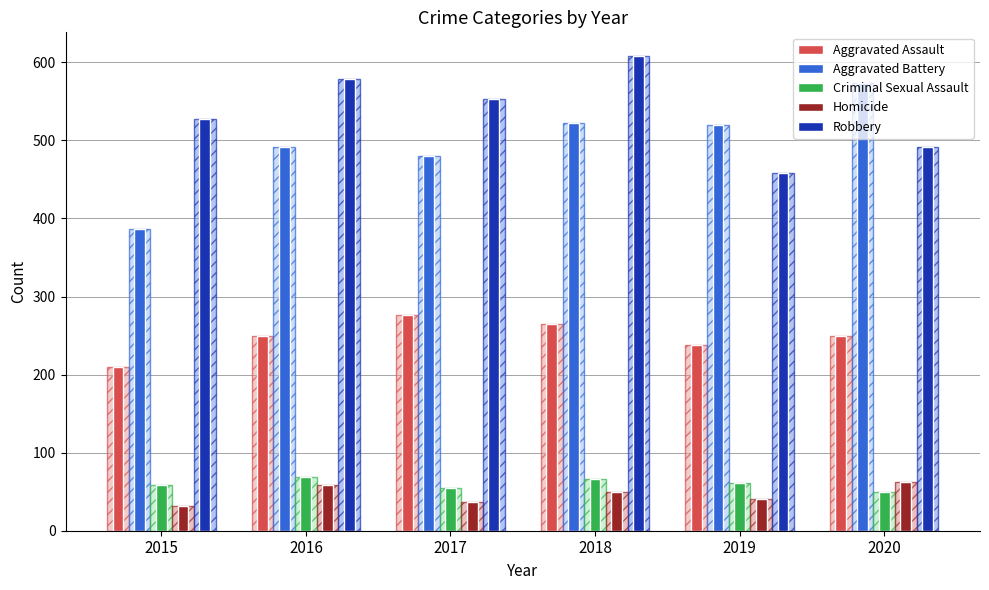

The Criminal Sexual Assault series shows 61 at 2019. True or false?

True